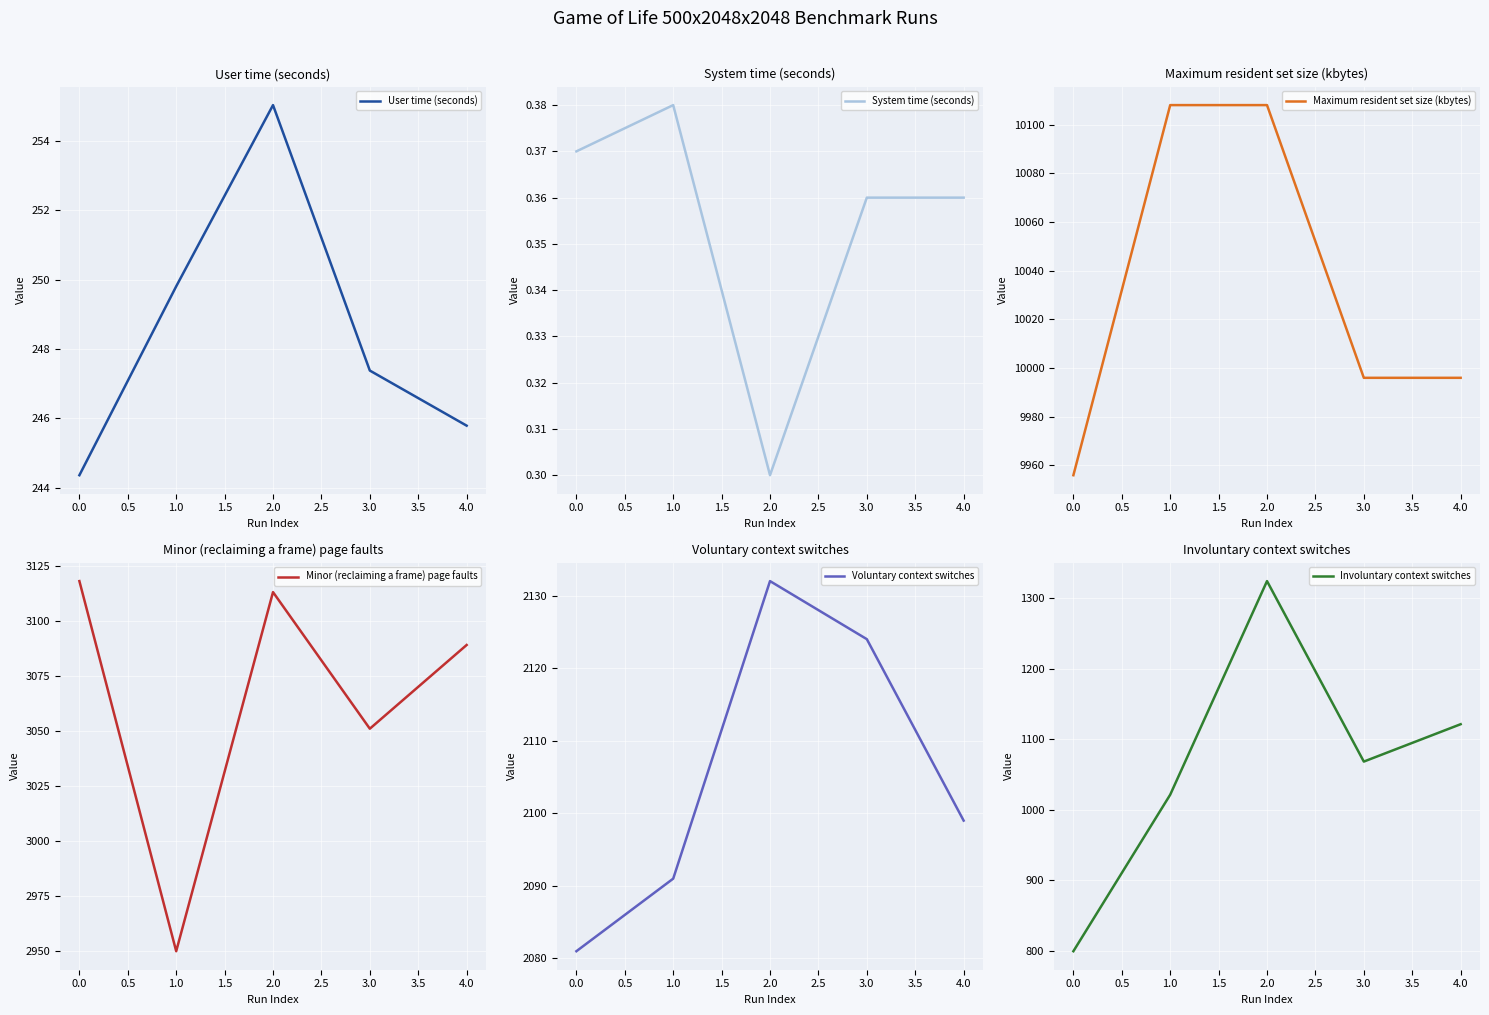

What is the maximum value for User time (seconds)?

255.0